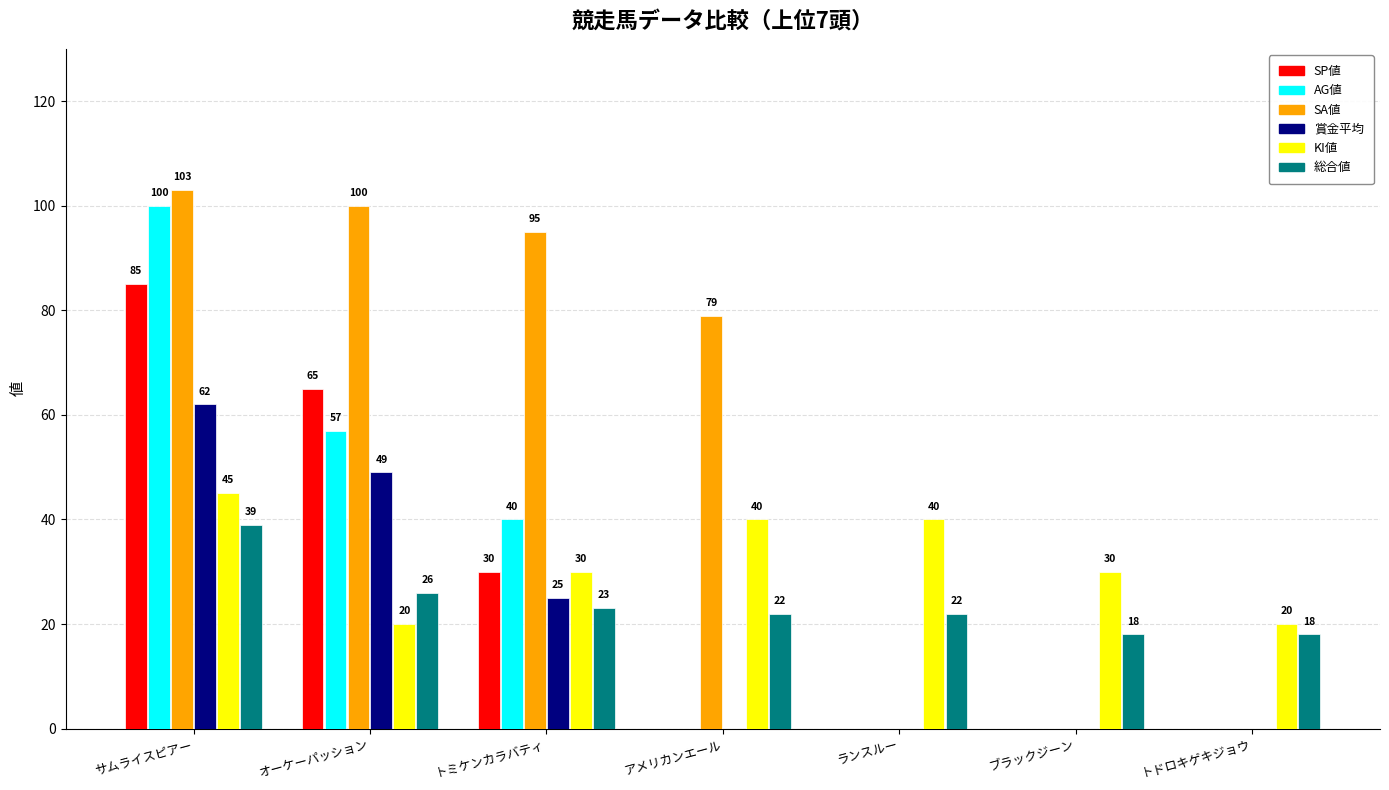

Which series has the largest total across all categories?

SA値